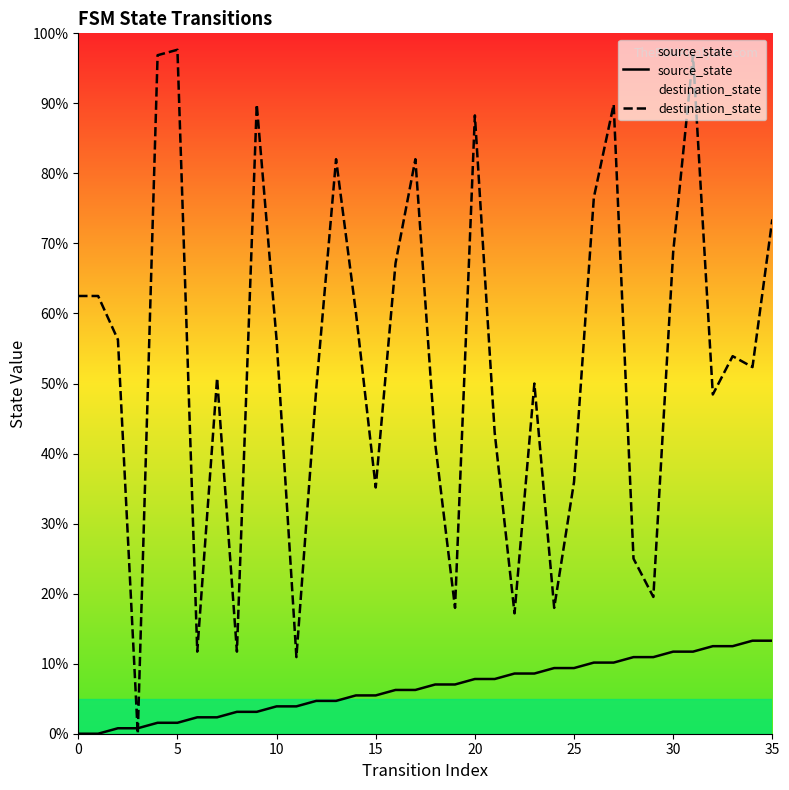

At which label is source_state closest to 6?

16